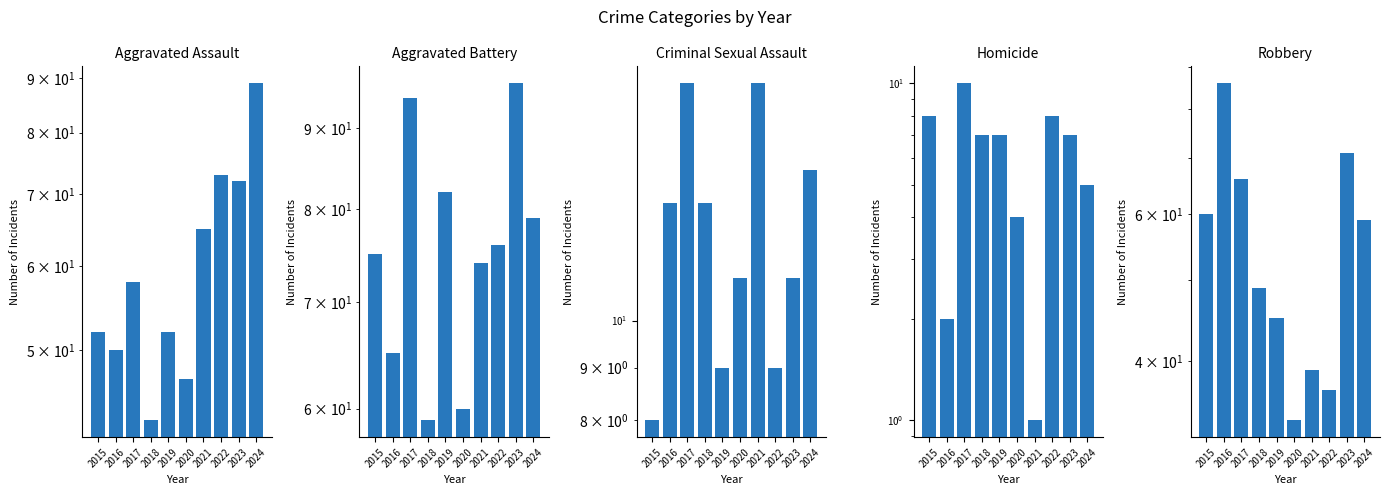

At which label does Homicide reach its minimum?

2021